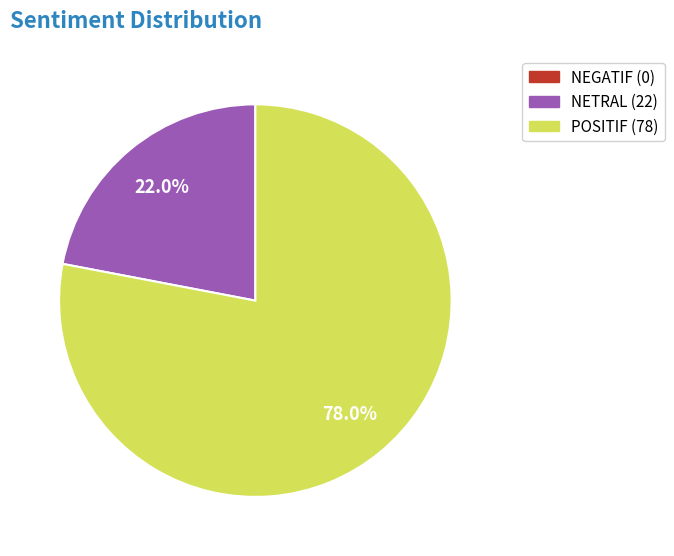

Is there any slice that represents more than half of the pie?

Yes